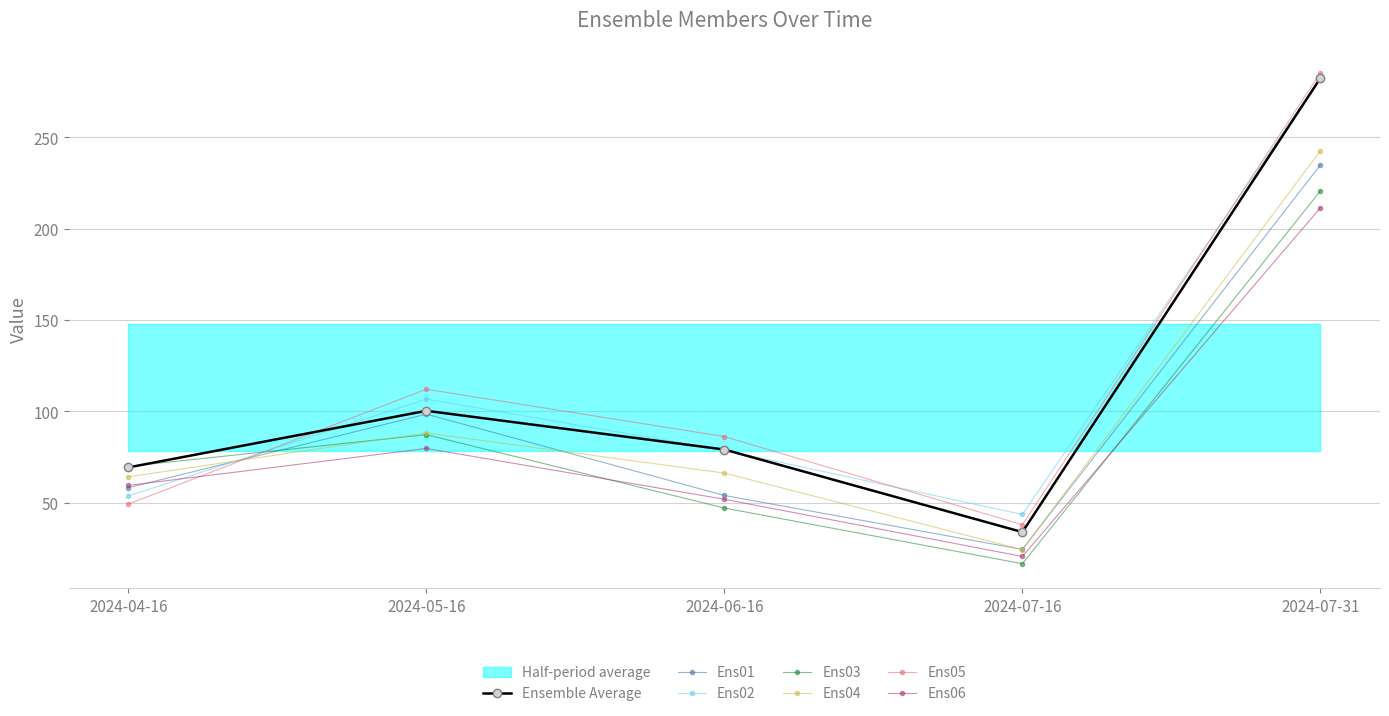

Where do Ens02 and Ens03 first cross each other?

2024-04-16 and 2024-05-16